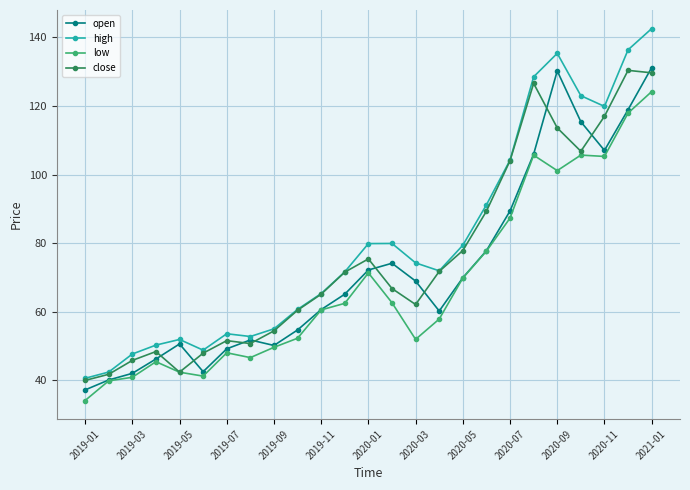

True or false: high has more than 1 points higher than both neighbors.

True